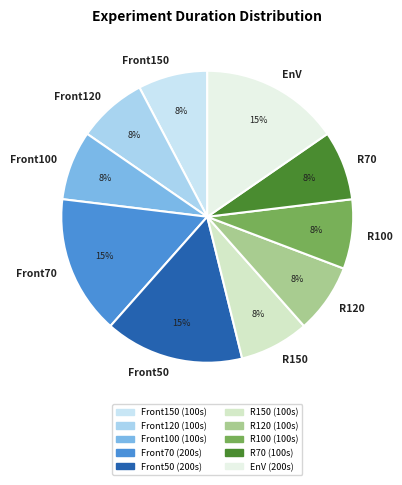

Does any single category account for the majority?

No